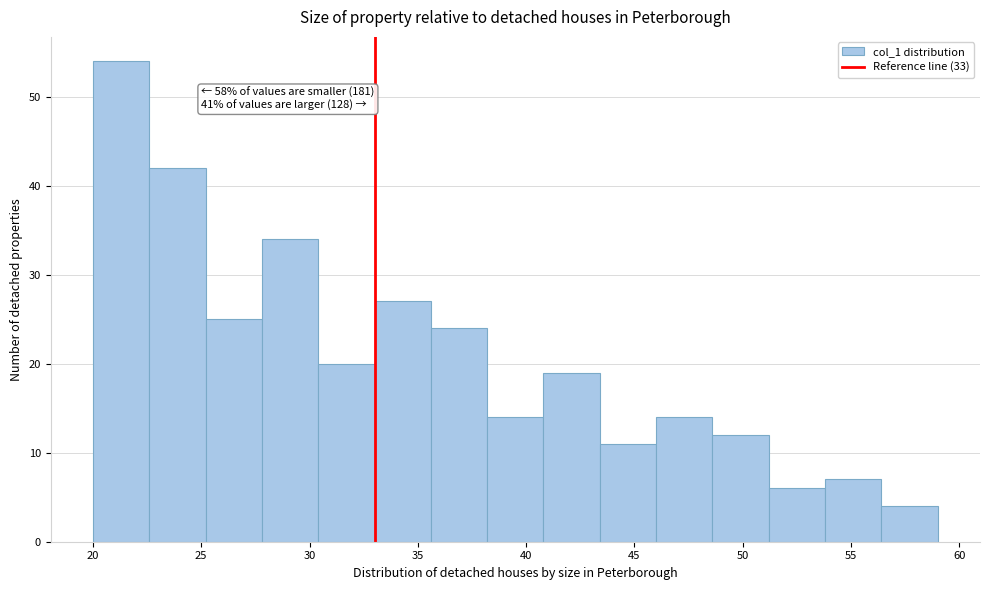

Which range on the x-axis has the tallest bar?

20.0 to 22.6